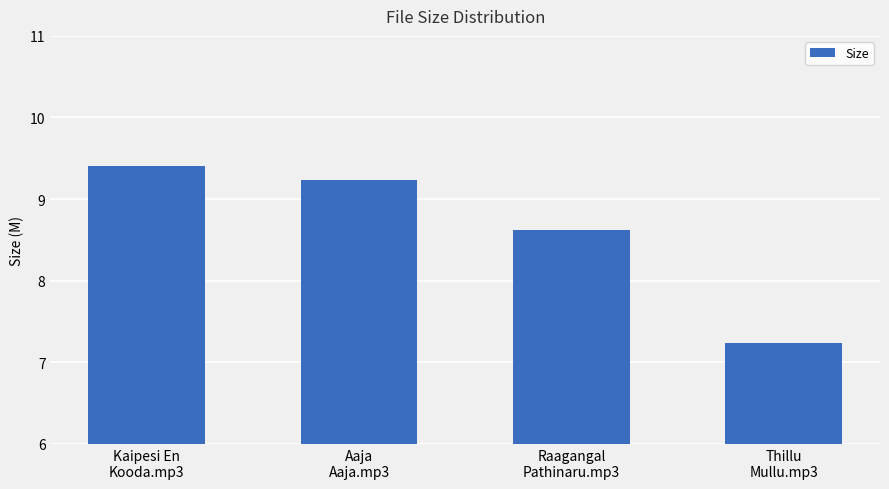

What is the difference between the values at Aaja
Aaja.mp3 and Kaipesi En
Kooda.mp3?

0.2